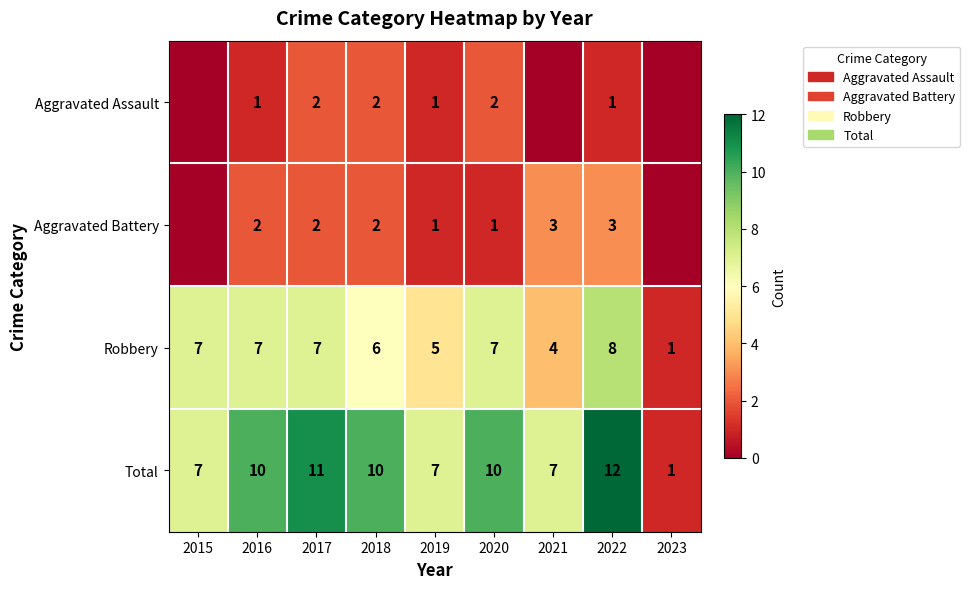

At how many categories does at least one series exceed 4?

8